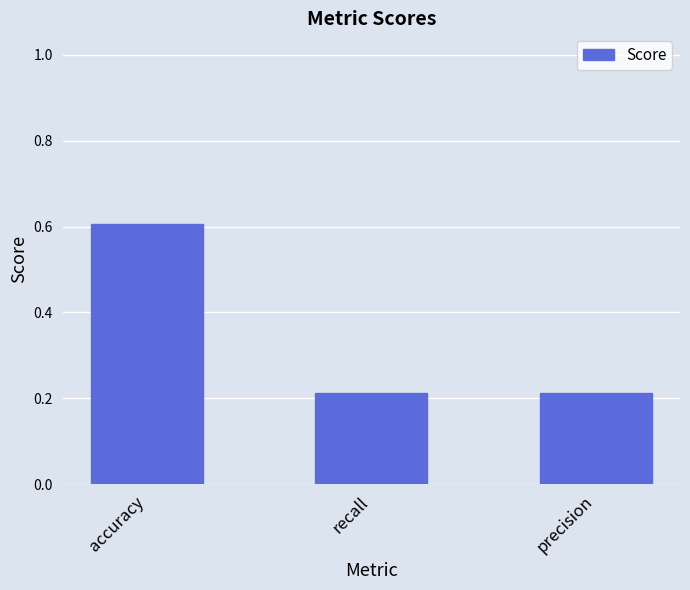

What is the maximum value shown in the chart?

0.6